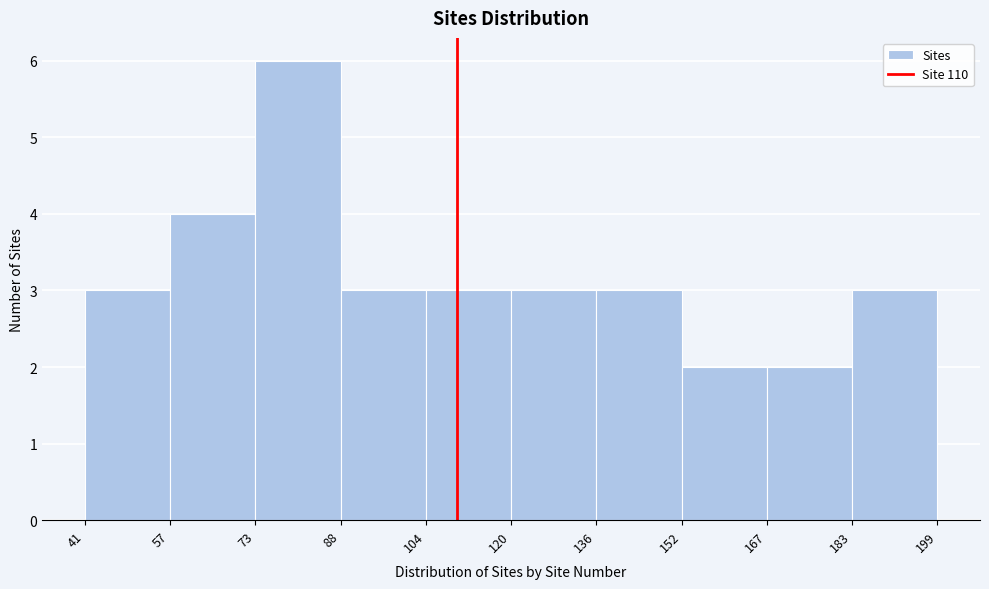

Over which range of the x-axis is the bar tallest?

73 to 88